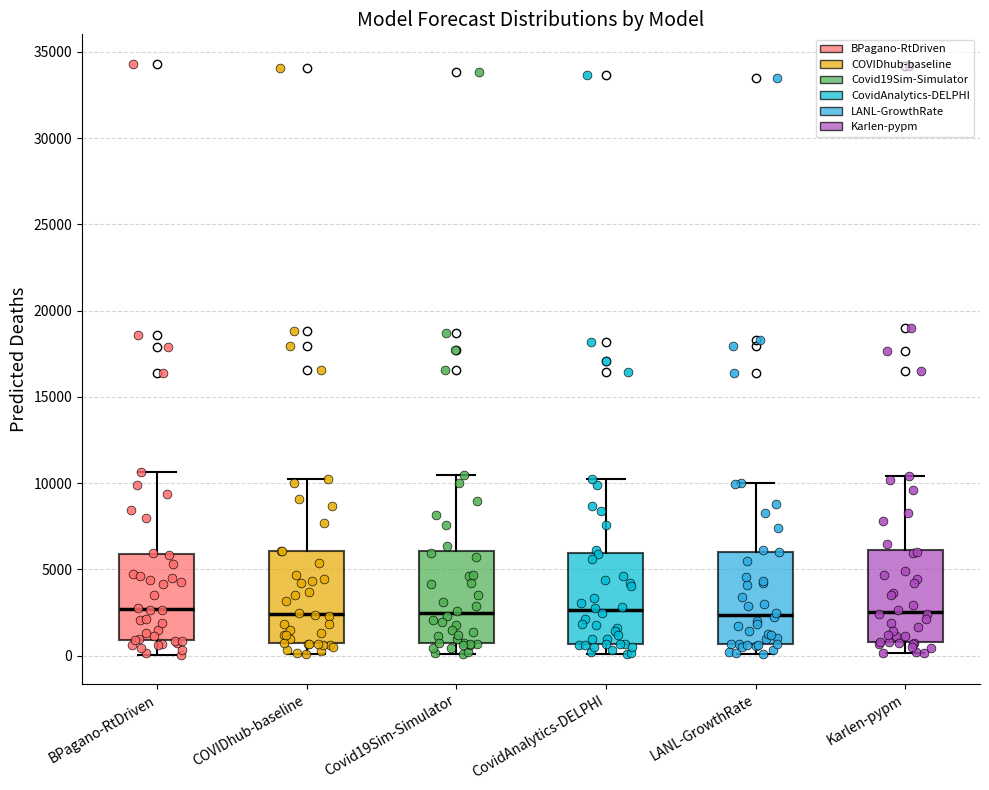

Reading left to right, transcribe this box plot: for each box, give where its median line is, the range the box spans, and where its two whiskers end, as read against the y-axis. The values are not printed on the chart, so give them approximately, as read against the axis.

BPagano-RtDriven: median 2500, box 1000 to 6000, whiskers 0 to 10500
COVIDhub-baseline: median 2500, box 500 to 6000, whiskers 0 to 10000
Covid19Sim-Simulator: median 2500, box 500 to 6000, whiskers 0 to 10500
CovidAnalytics-DELPHI: median 2500, box 500 to 6000, whiskers 0 to 10000
LANL-GrowthRate: median 2500, box 500 to 6000, whiskers 0 to 10000
Karlen-pypm: median 2500, box 1000 to 6000, whiskers 0 to 10500